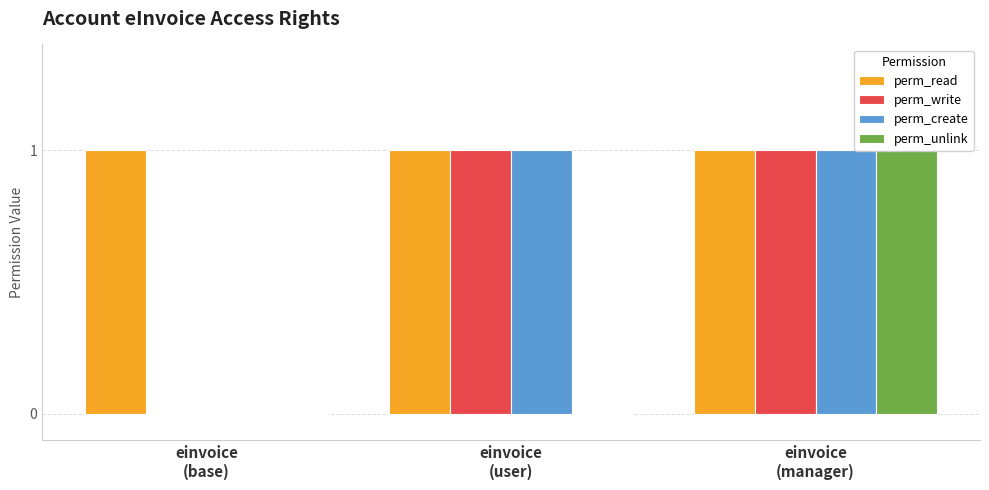

Are the bars horizontal?

No